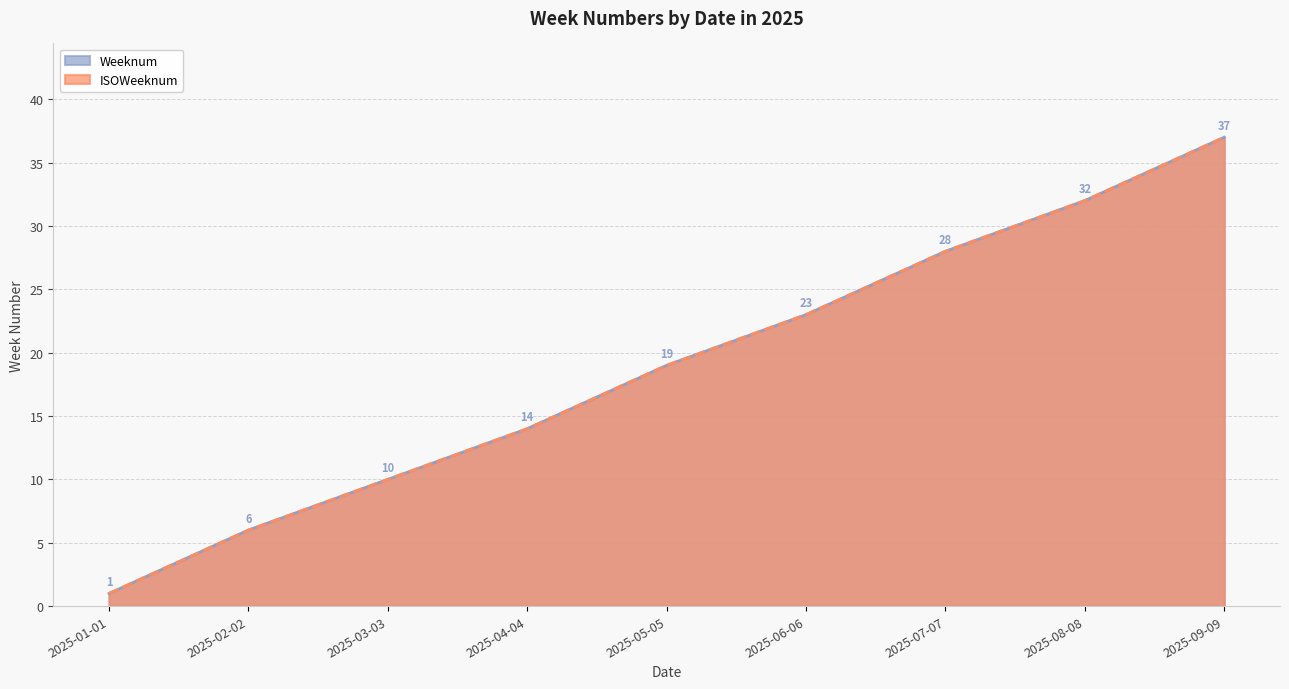

What position from the right is 2025-09-09?

1